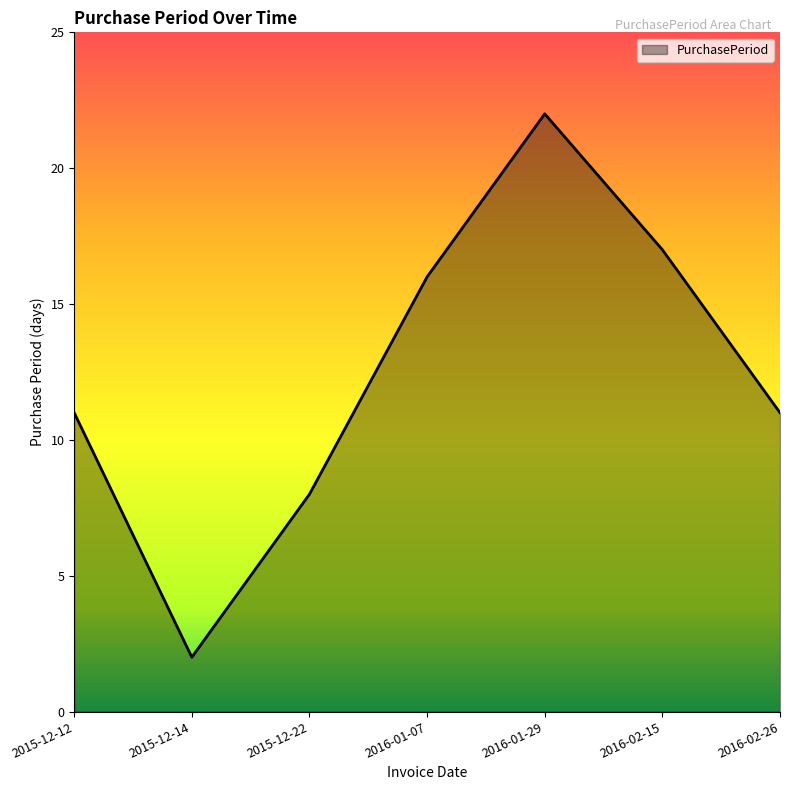

Between 2016-02-15 and 2016-02-26, which is larger?

2016-02-15